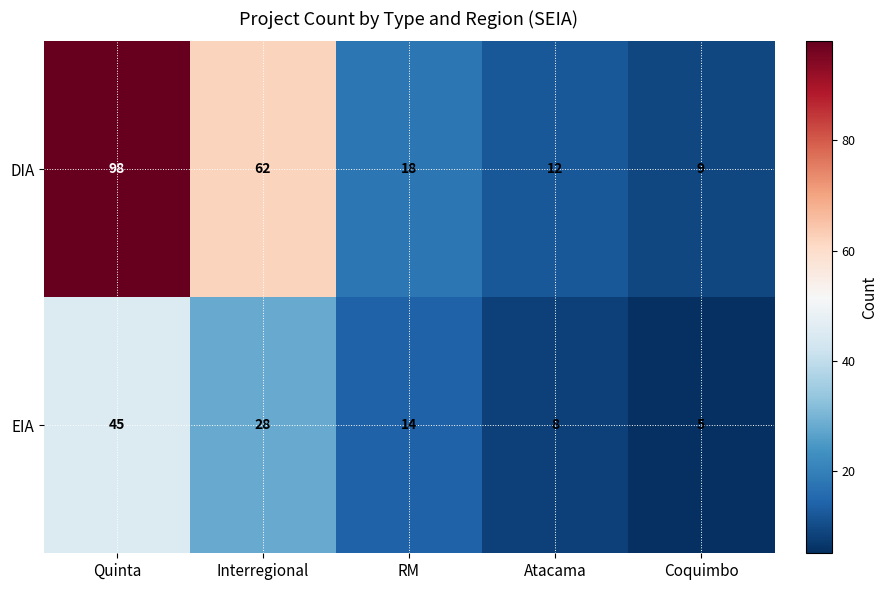

What is the average value of the DIA series?

40